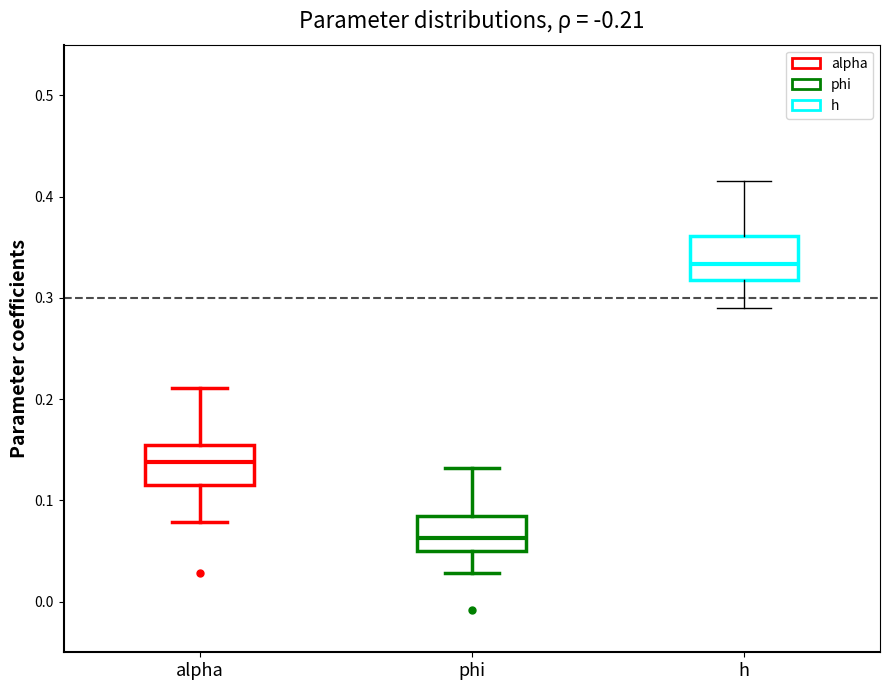

Where is the upper edge of the box for alpha on the y-axis? The values are not printed on the chart, so give them approximately, as read against the axis.

0.15